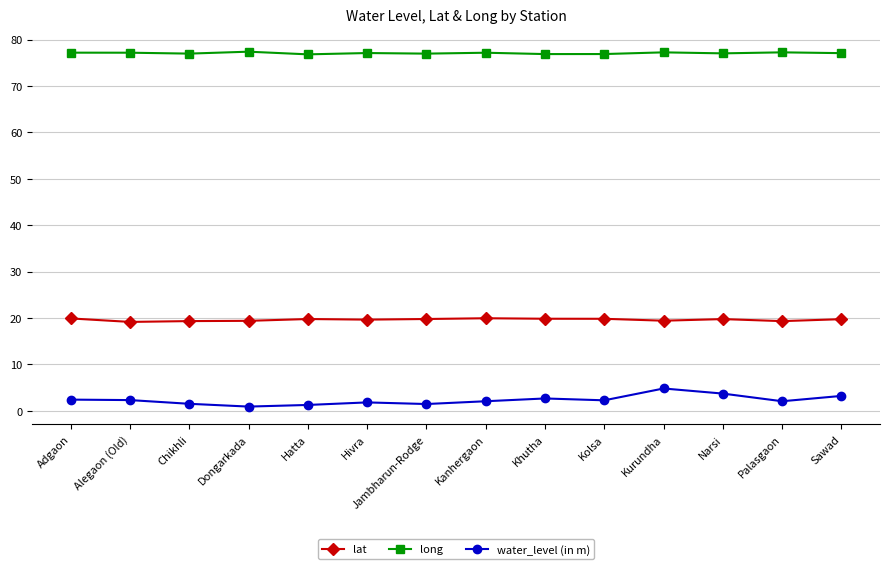

Read the long value at Hivra.

77.1